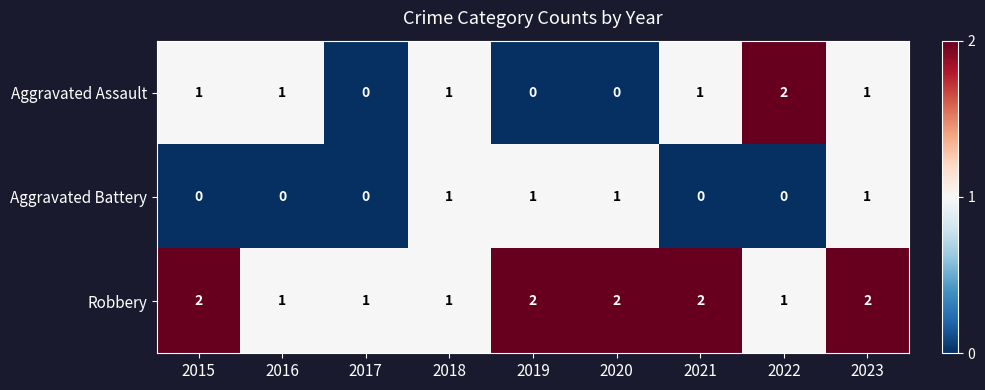

Reading left to right, list all the values displayed in this chart.

Aggravated Assault: 2015=1	2016=1	2017=0	2018=1	2019=0	2020=0	2021=1	2022=2	2023=1
Aggravated Battery: 2015=0	2016=0	2017=0	2018=1	2019=1	2020=1	2021=0	2022=0	2023=1
Robbery: 2015=2	2016=1	2017=1	2018=1	2019=2	2020=2	2021=2	2022=1	2023=2